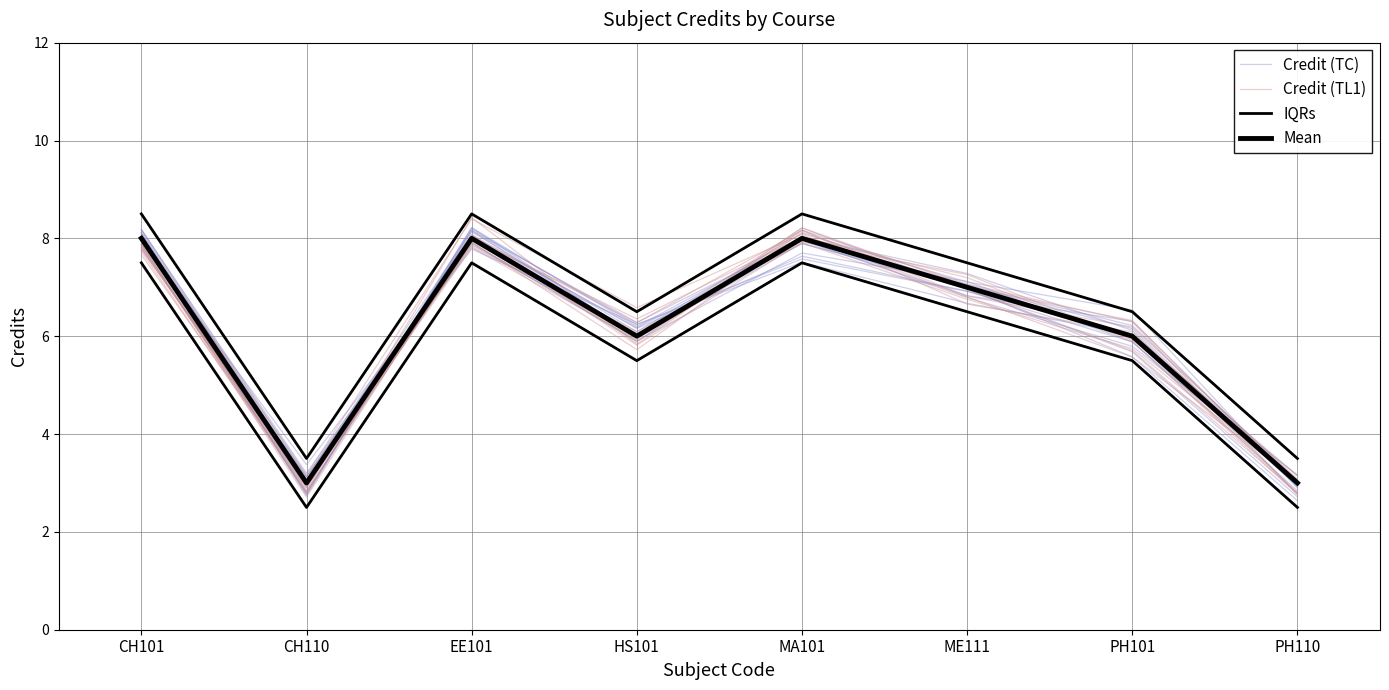

Is this an area chart (filled region under the line)?

No